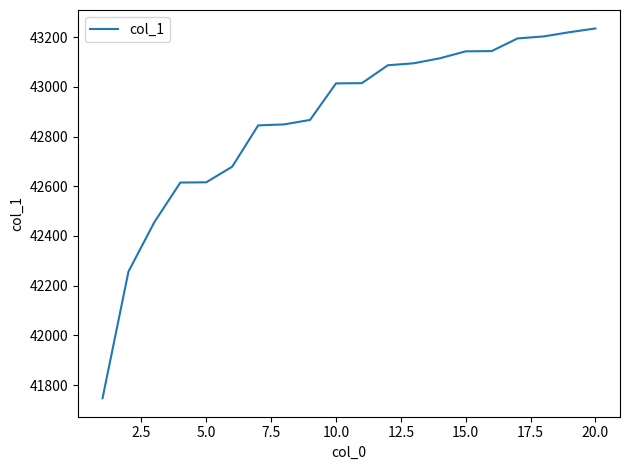

What is the difference between the maximum and minimum values?

1488